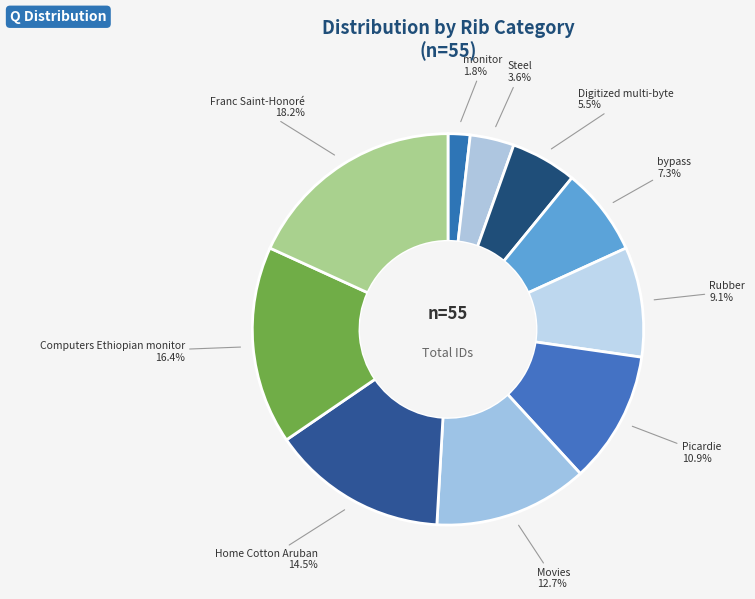

The Steel slice represents 14% of the pie. True or false?

False